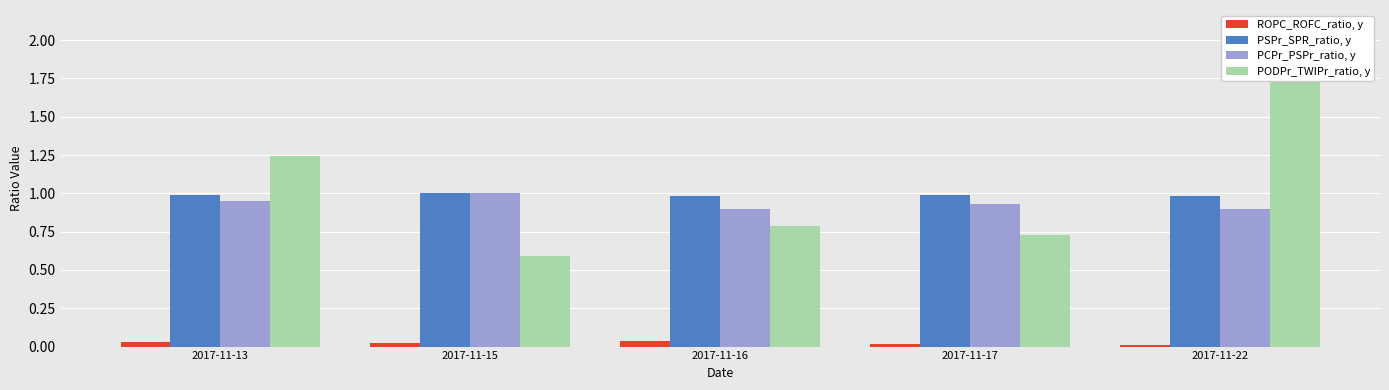

The value of PCPr_PSPr_ratio, y at 2017-11-15 is 0.2. True or false?

False